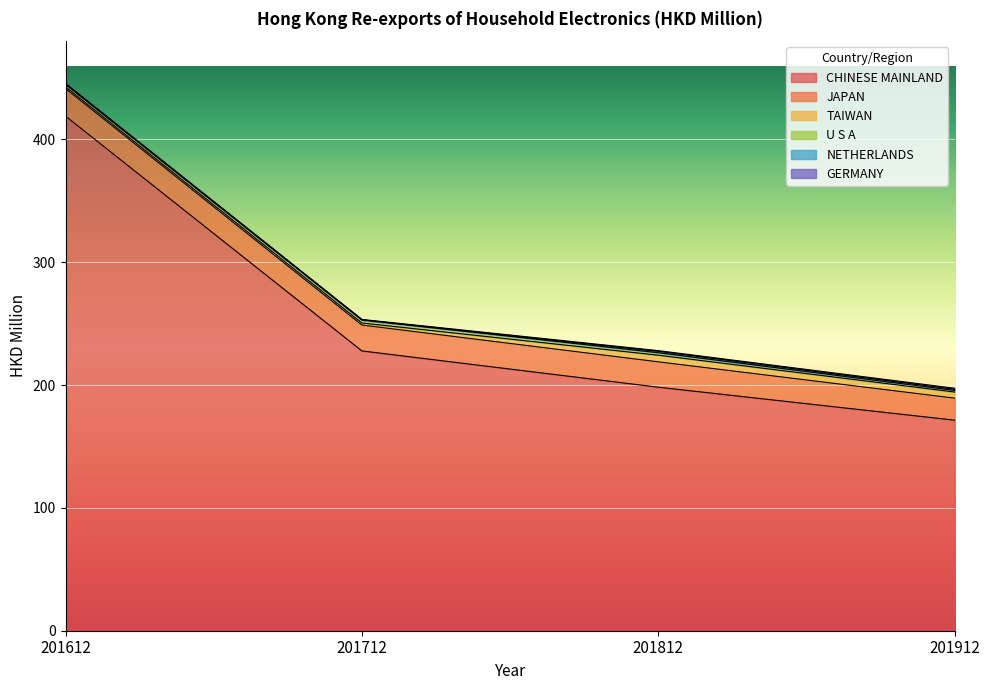

True or false: NETHERLANDS and CHINESE MAINLAND cross at least once.

False